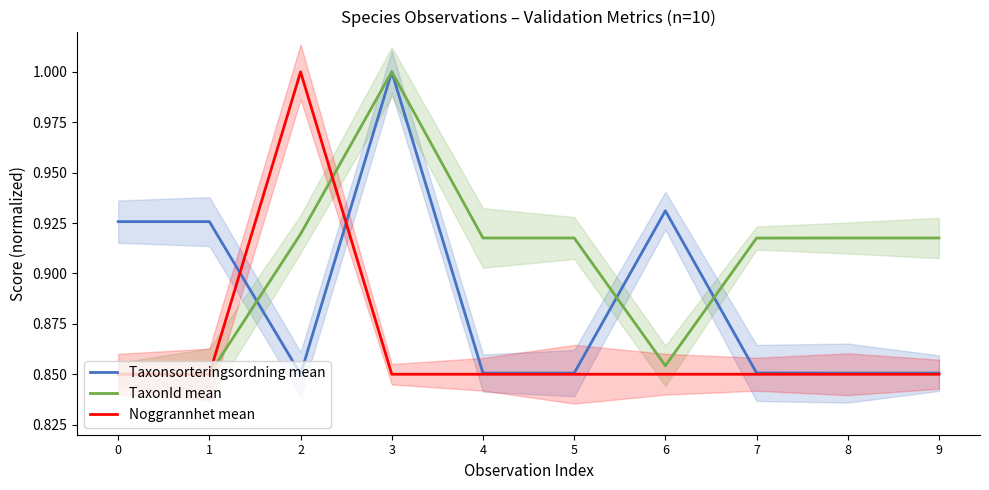

What is the lowest value of the Noggrannhet mean series?

0.8